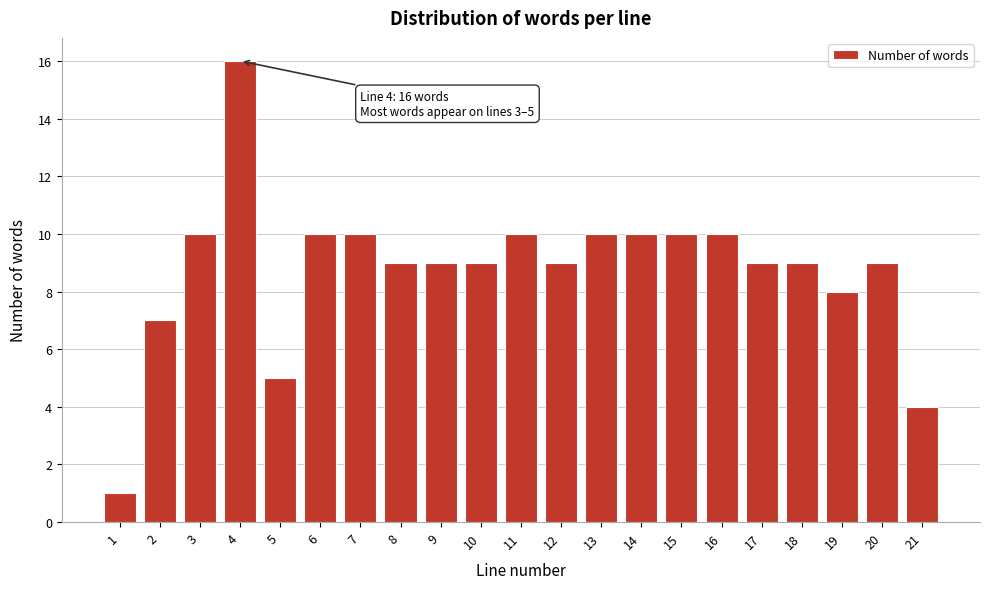

Reading left to right, extract all data points from this chart.

1=1	2=7	3=10	4=16	5=5	6=10	7=10	8=9	9=9	10=9	11=10	12=9	13=10	14=10	15=10	16=10	17=9	18=9	19=8	20=9	21=4